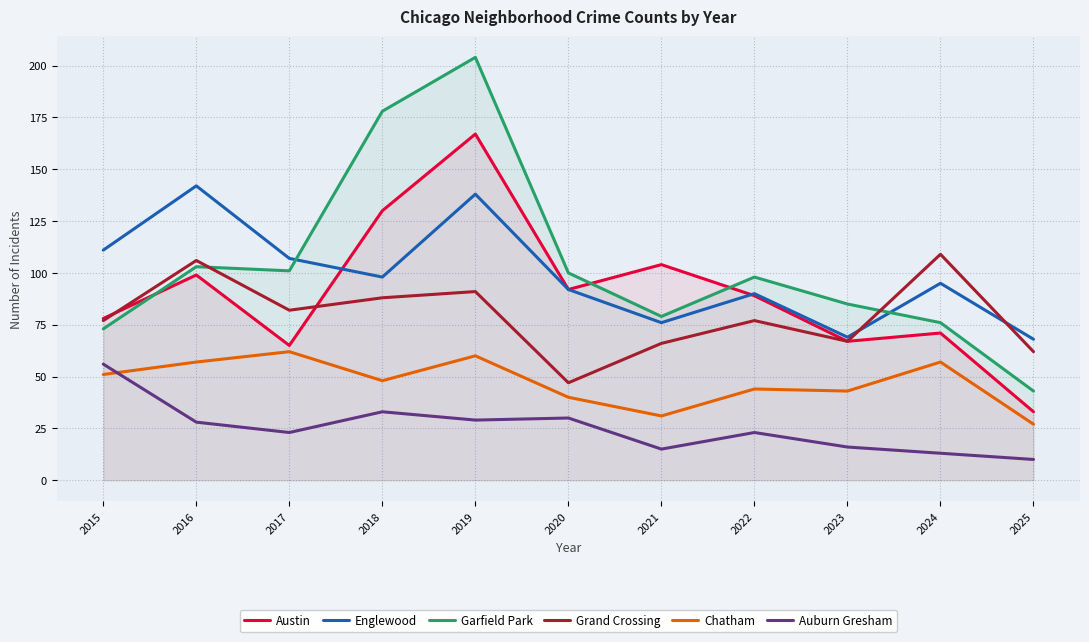

Where is the first local maximum for Englewood?

2016